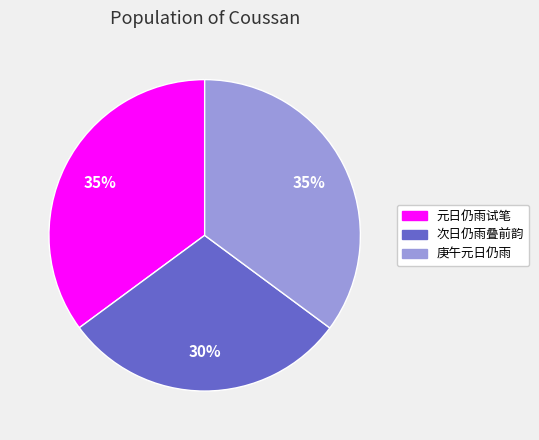

Combined, do 元日仍雨试笔 and 庚午元日仍雨 account for over 50%?

Yes